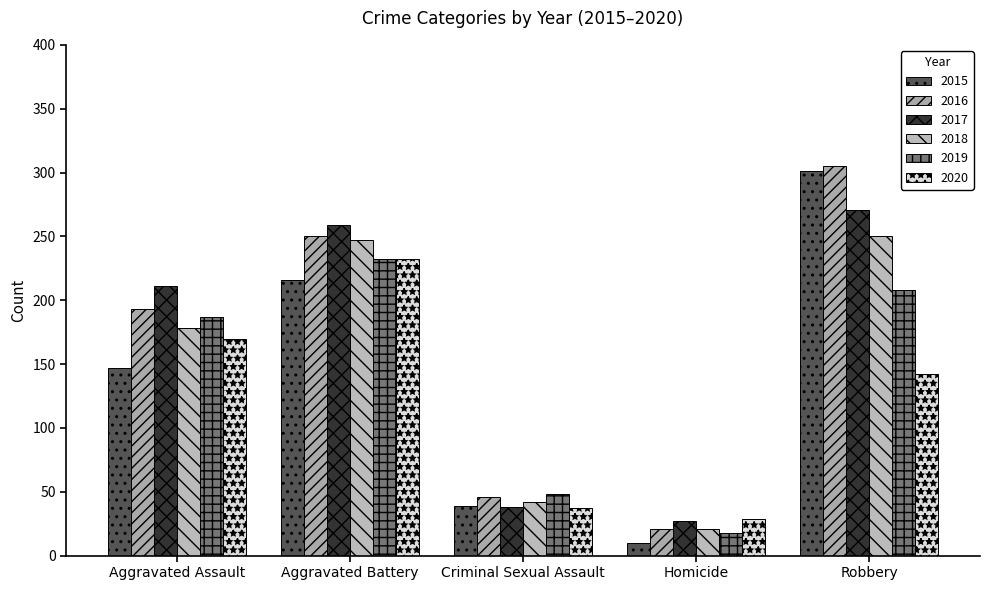

Reading left to right, transcribe all the data shown in this chart.

2015: Aggravated Assault=147	Aggravated Battery=216	Criminal Sexual Assault=39	Homicide=10	Robbery=301
2016: Aggravated Assault=193	Aggravated Battery=250	Criminal Sexual Assault=46	Homicide=21	Robbery=305
2017: Aggravated Assault=211	Aggravated Battery=259	Criminal Sexual Assault=38	Homicide=27	Robbery=271
2018: Aggravated Assault=178	Aggravated Battery=247	Criminal Sexual Assault=42	Homicide=21	Robbery=250
2019: Aggravated Assault=187	Aggravated Battery=232	Criminal Sexual Assault=48	Homicide=18	Robbery=208
2020: Aggravated Assault=170	Aggravated Battery=232	Criminal Sexual Assault=37	Homicide=29	Robbery=142